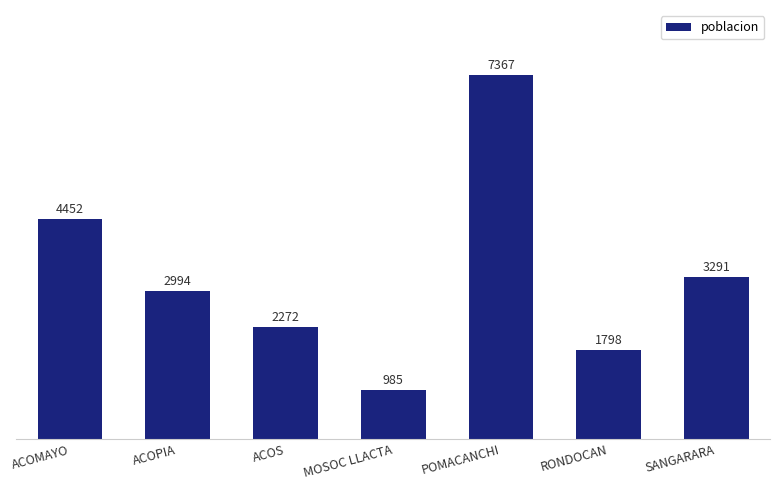

The value at POMACANCHI is 3559. True or false?

False